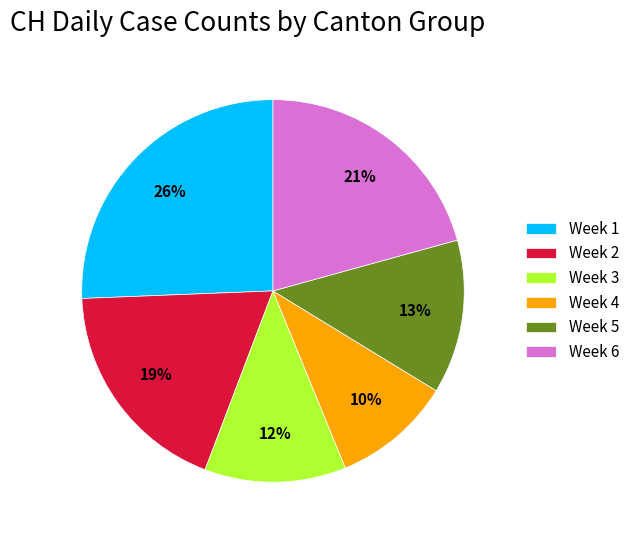

What is the largest slice in the pie chart?

Week 1